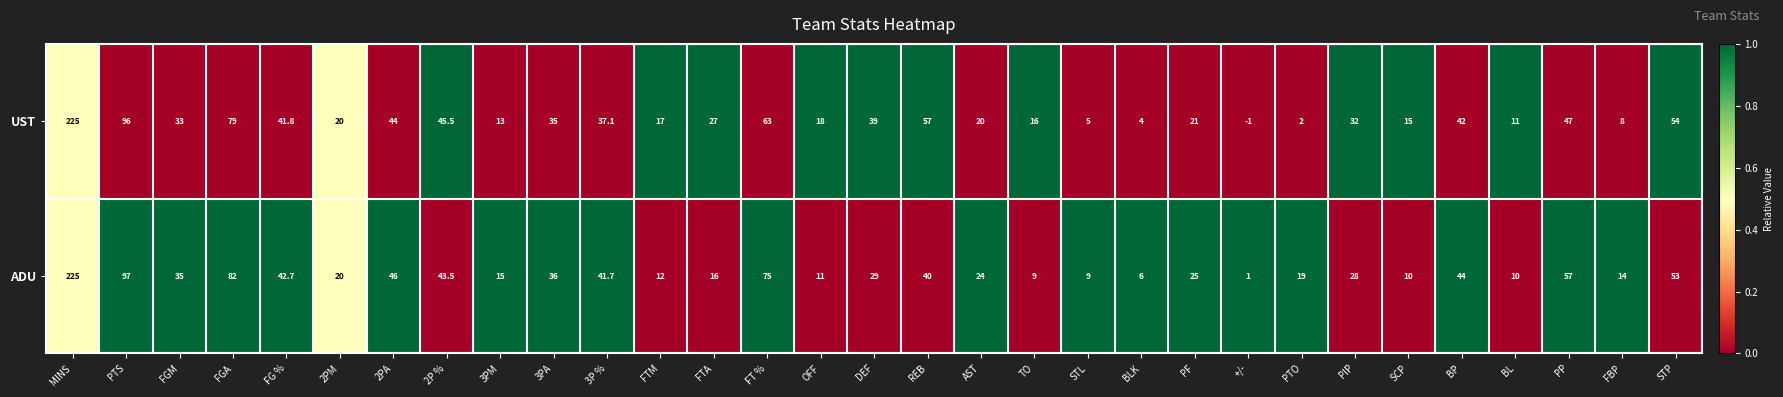

The value of ADU at BL is 13.9. True or false?

False